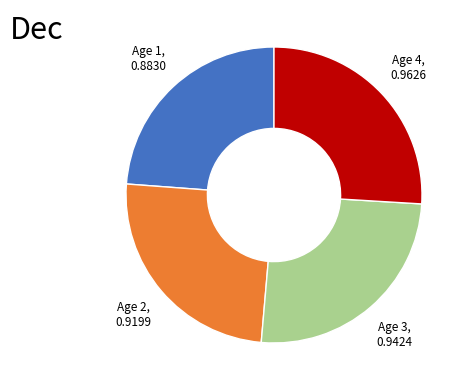

Is there a majority slice in this chart?

No